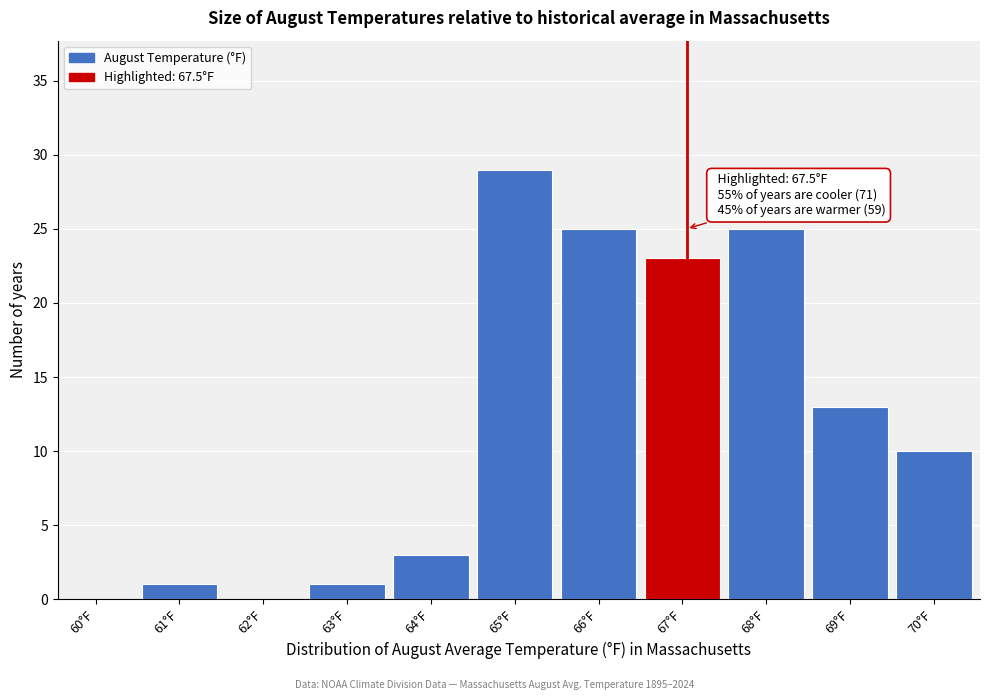

Reading right to left, transcribe all the data shown in this chart.

70°F=10	69°F=13	68°F=25	67°F=23	66°F=25	65°F=29	64°F=3	63°F=1	62°F=0	61°F=1	60°F=0